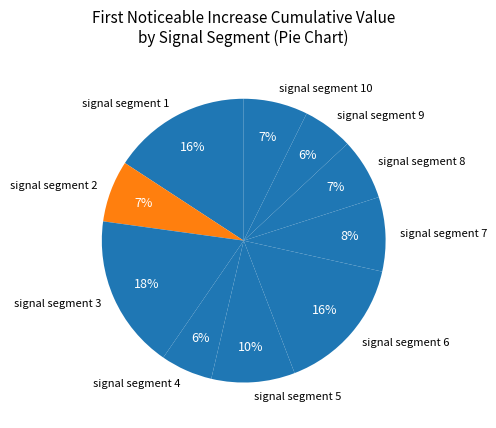

To the nearest percent, what percentage of the pie is signal segment 2?

7%